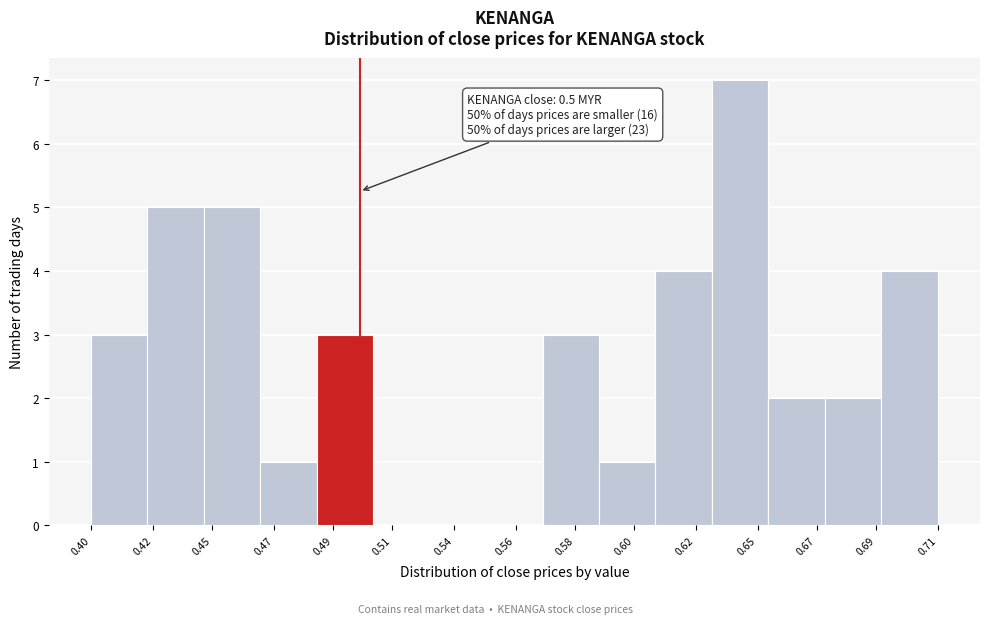

Reading left to right, what are all the values shown in this chart?

0.40=3	0.42=5	0.45=5	0.47=1	0.49=3	0.51=0	0.54=0	0.56=0	0.58=3	0.60=1	0.62=4	0.65=7	0.67=2	0.69=2	0.71=4